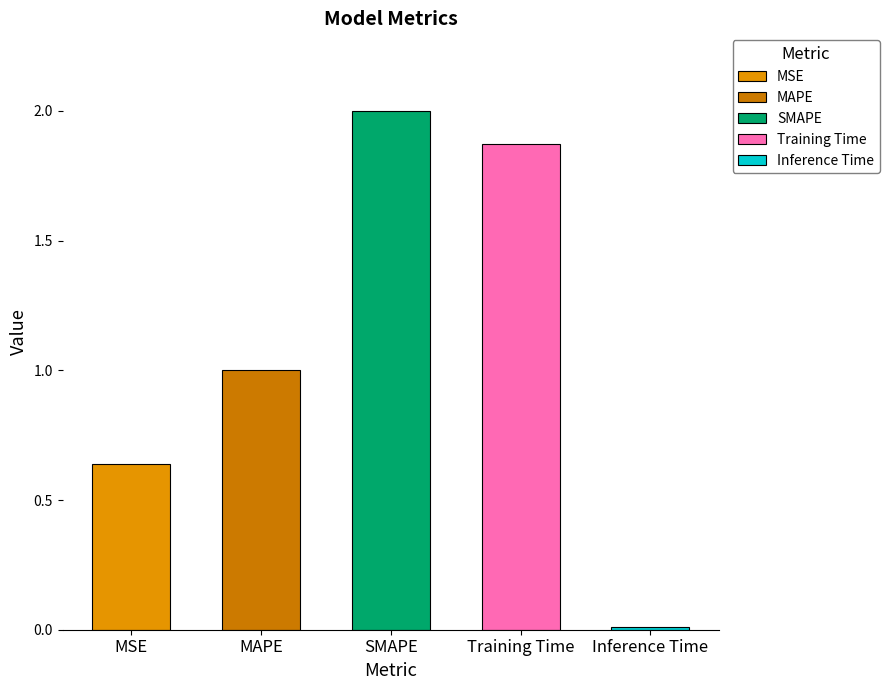

Which label corresponds to the largest value in the chart?

SMAPE